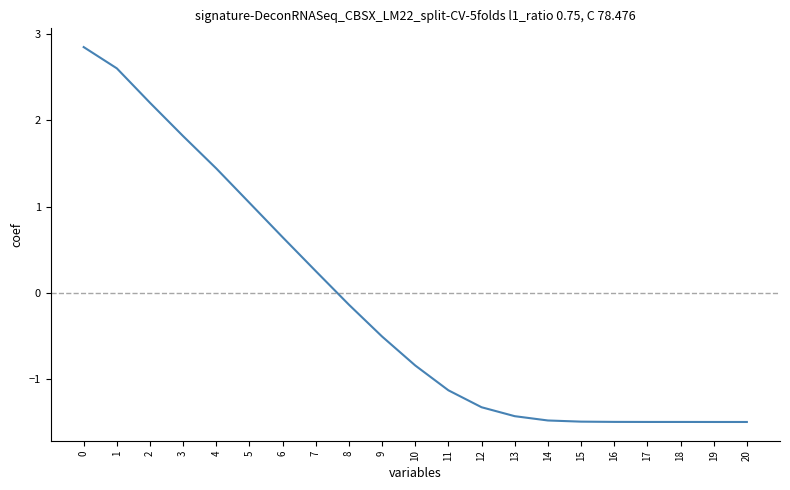

What is the minimum value shown in the chart?

-1.5